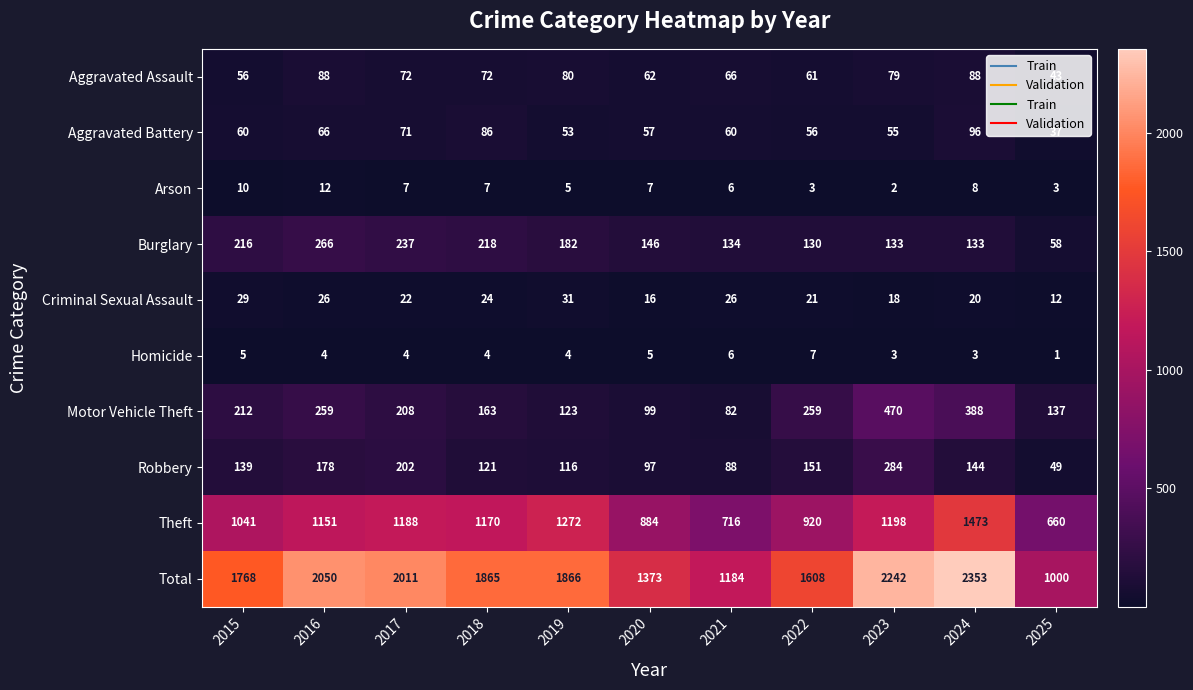

Which series has the largest total across all categories?

Total